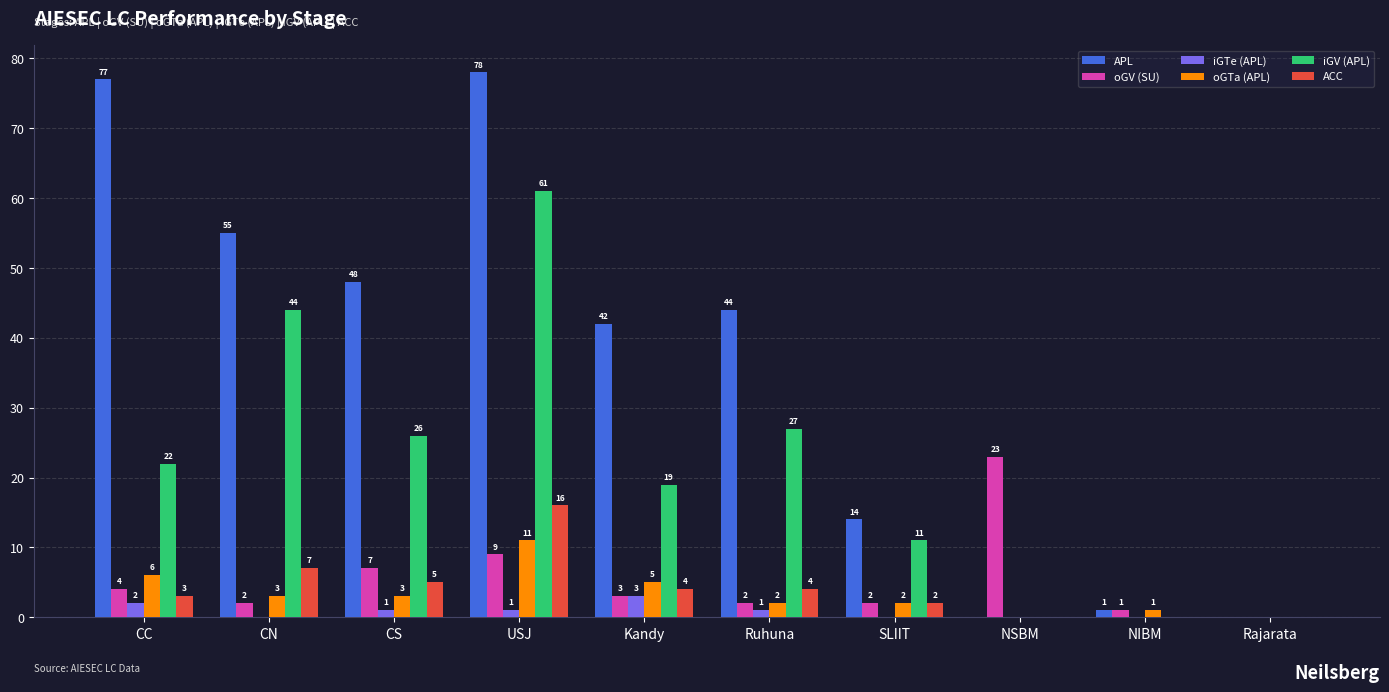

Where does the iGTe (APL) series first go above 1?

CC